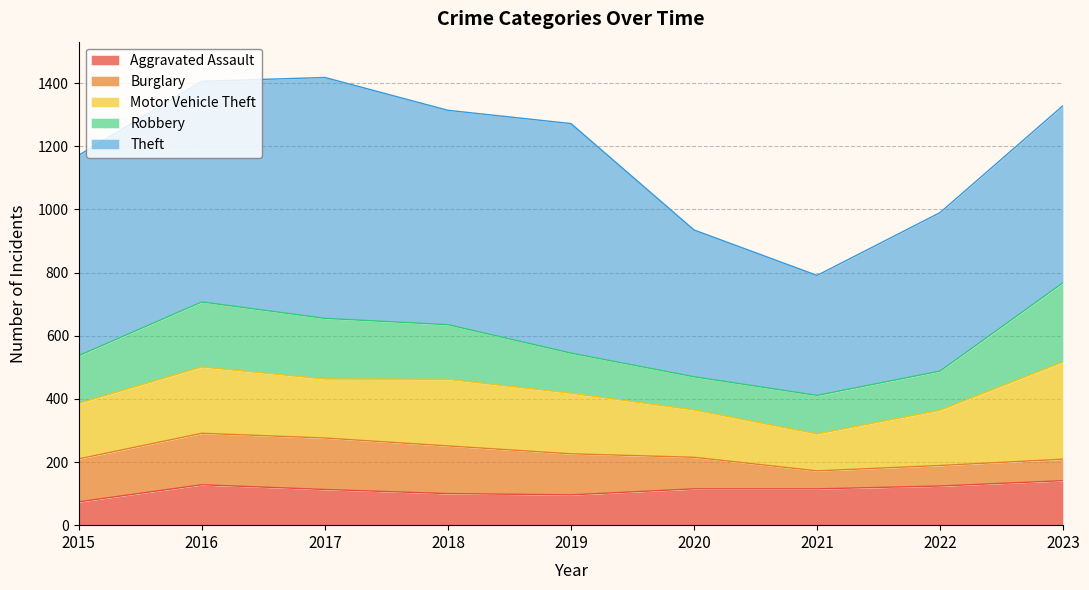

What is the sum of all Aggravated Assault values?

1006